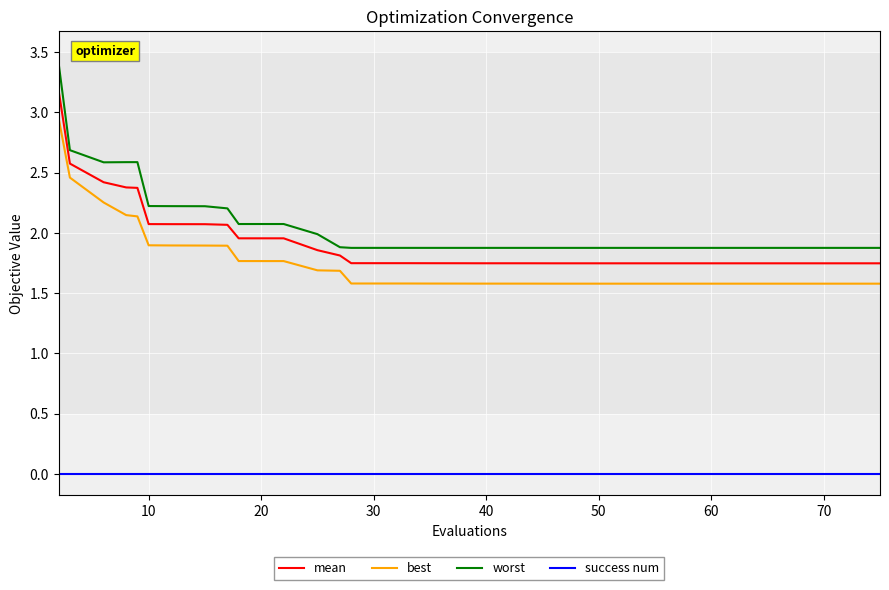

List the series in order of their peak value, lowest first.

success num, best, mean, worst